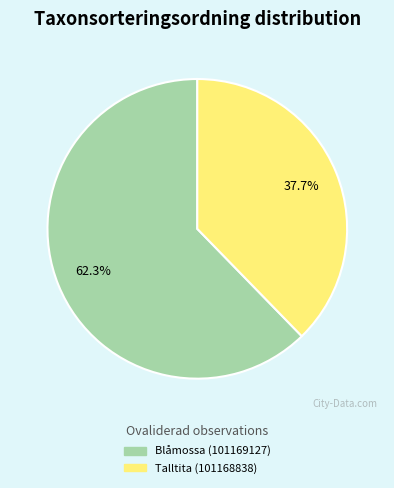

What percentage is NOT represented by Blåmossa (101169127)?

37.7%